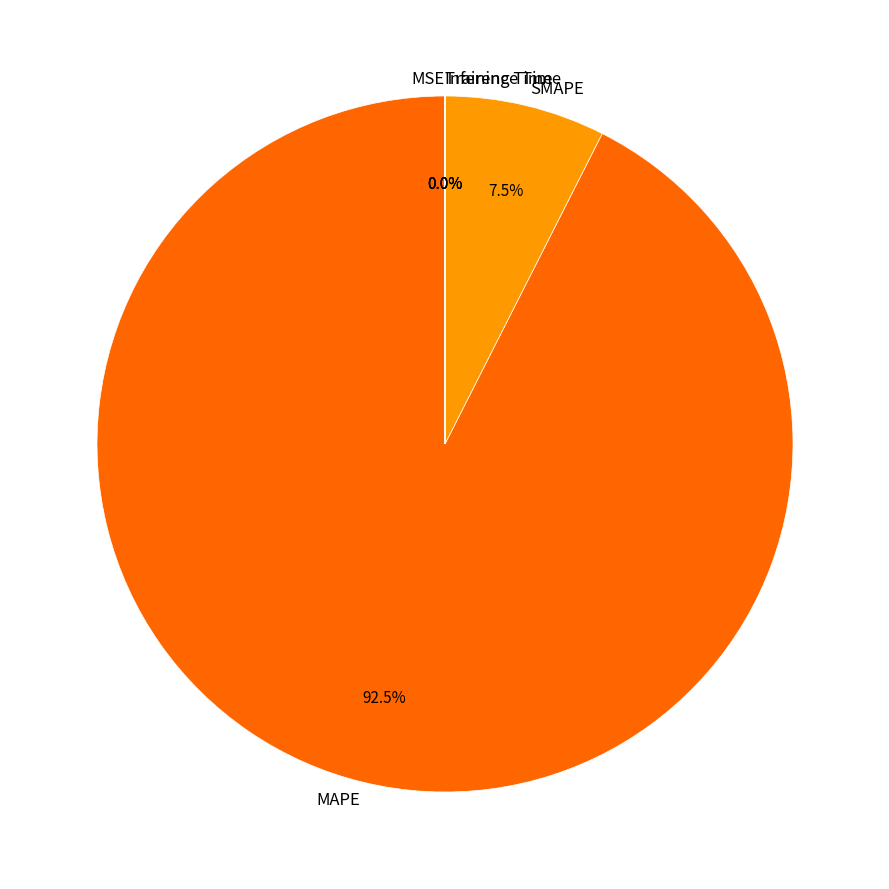

To the nearest percent, what is the average slice percentage?

20%